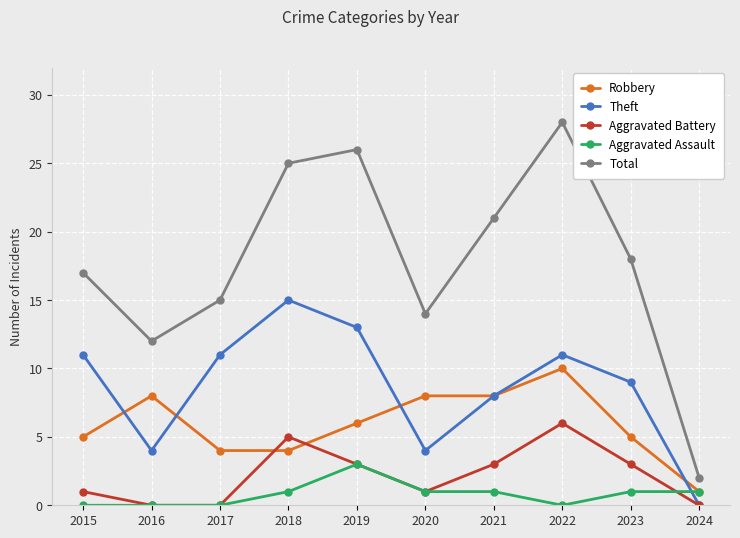

At which label does Total reach its peak?

2022